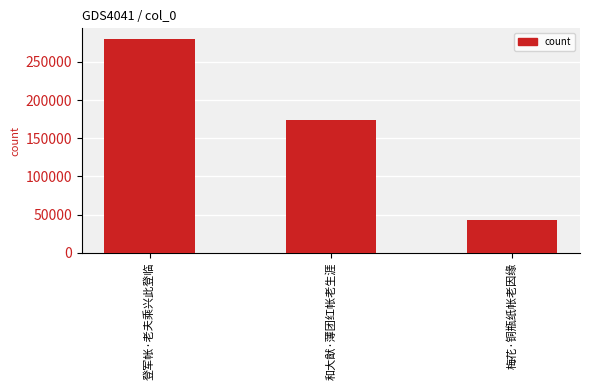

What is the average value?

165744